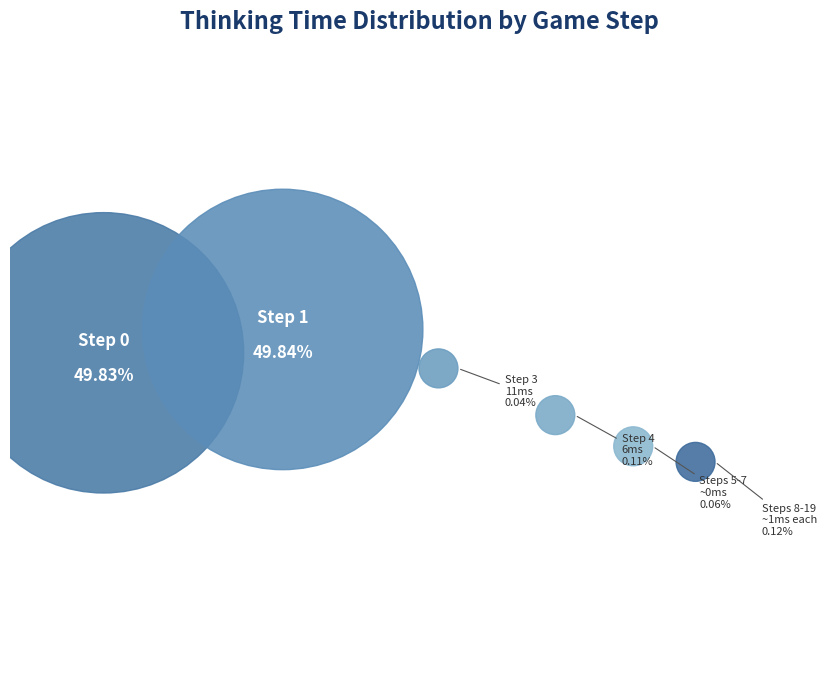

The Step 1 slice represents 43% of the pie. True or false?

False